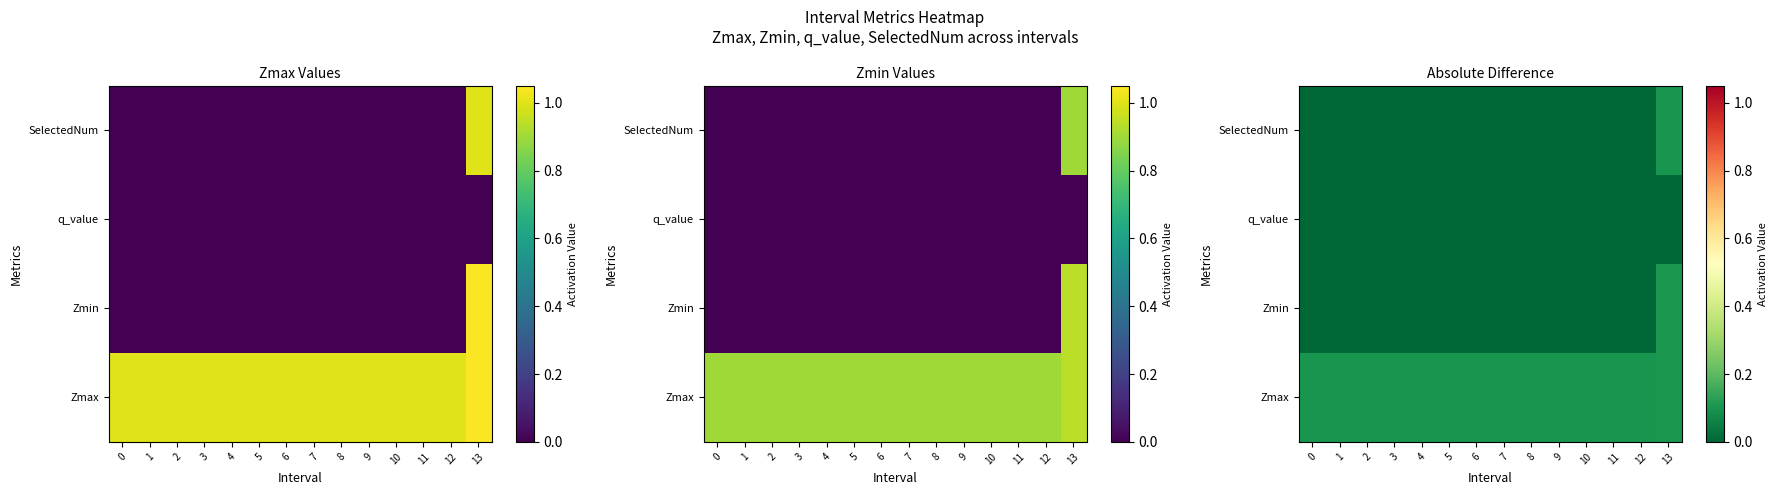

Which series has the largest range (max minus min)?

Zmin